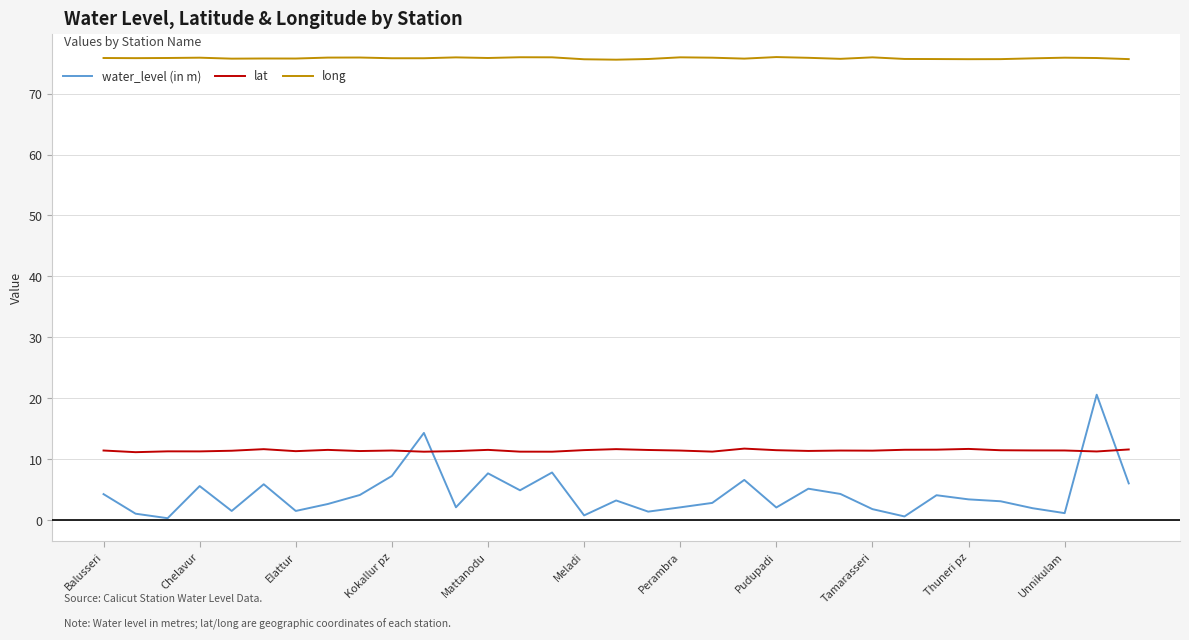

What is the lowest value of the water_level (in m) series?

0.3